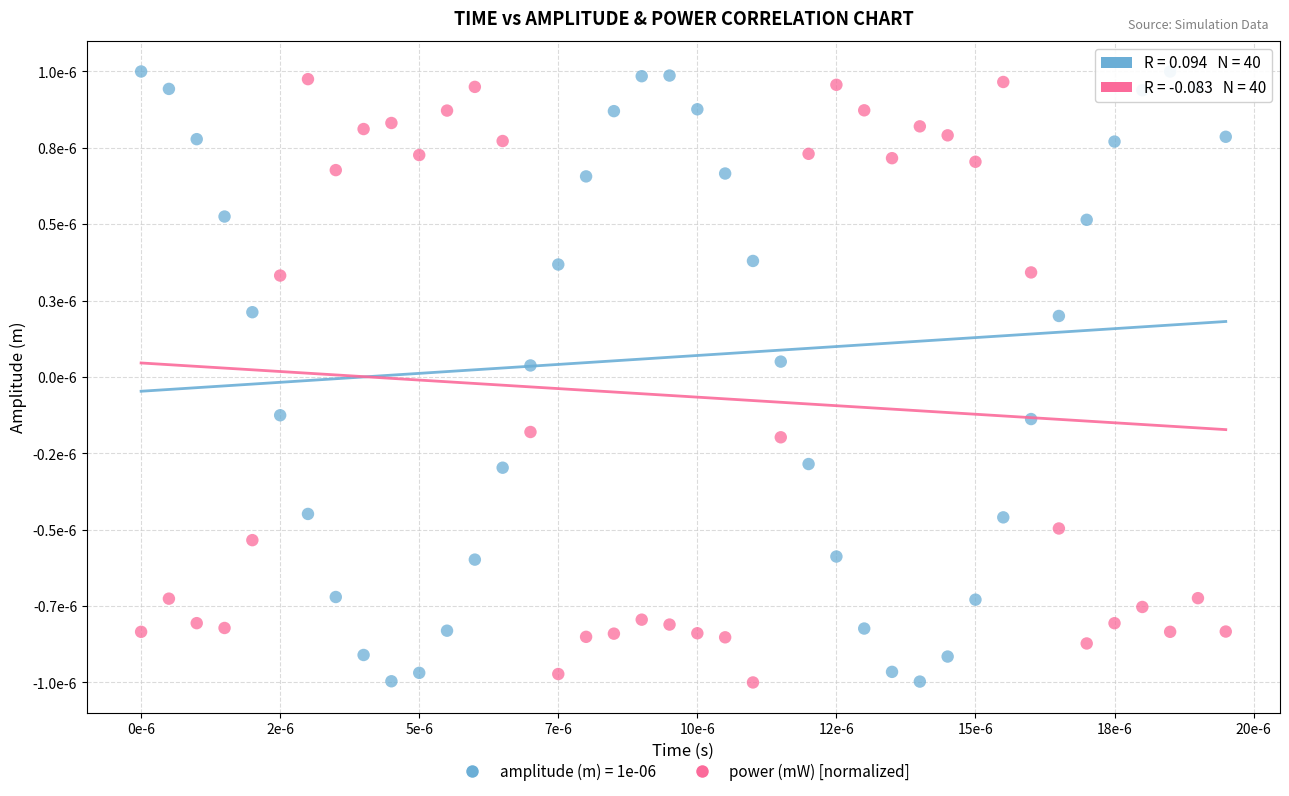

What are all the series names shown in the legend?

amplitude (m) = 1e-06, power (mW) [normalized]